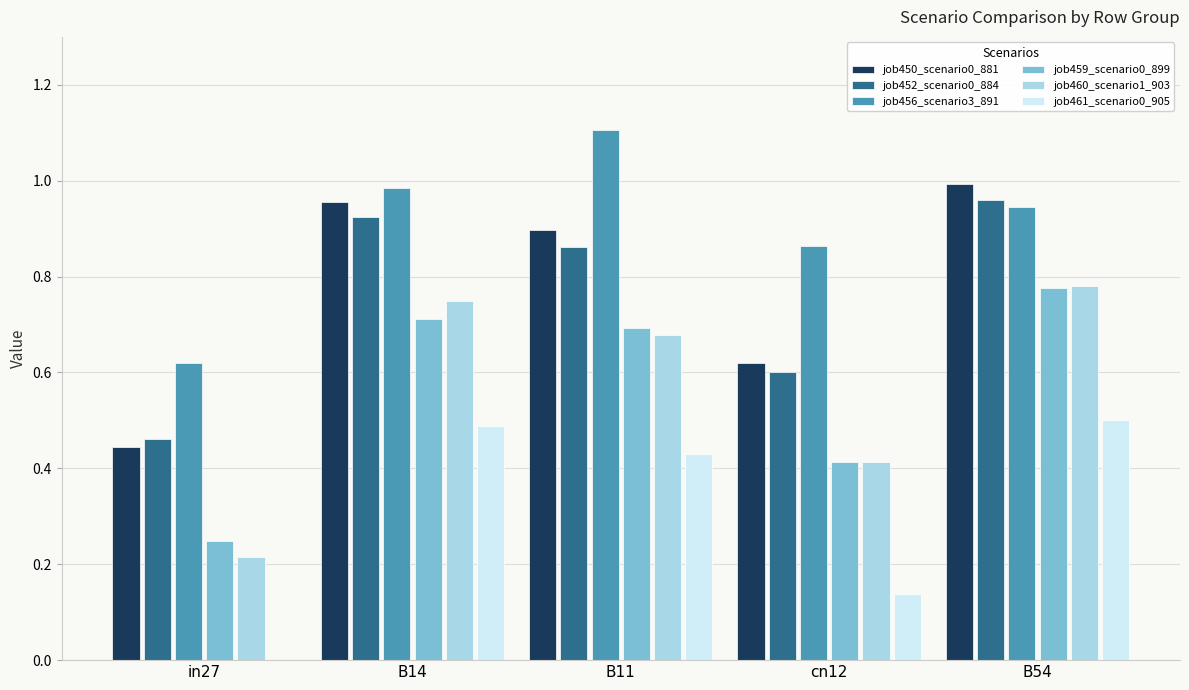

Which series has the widest spread of values?

job460_scenario1_903